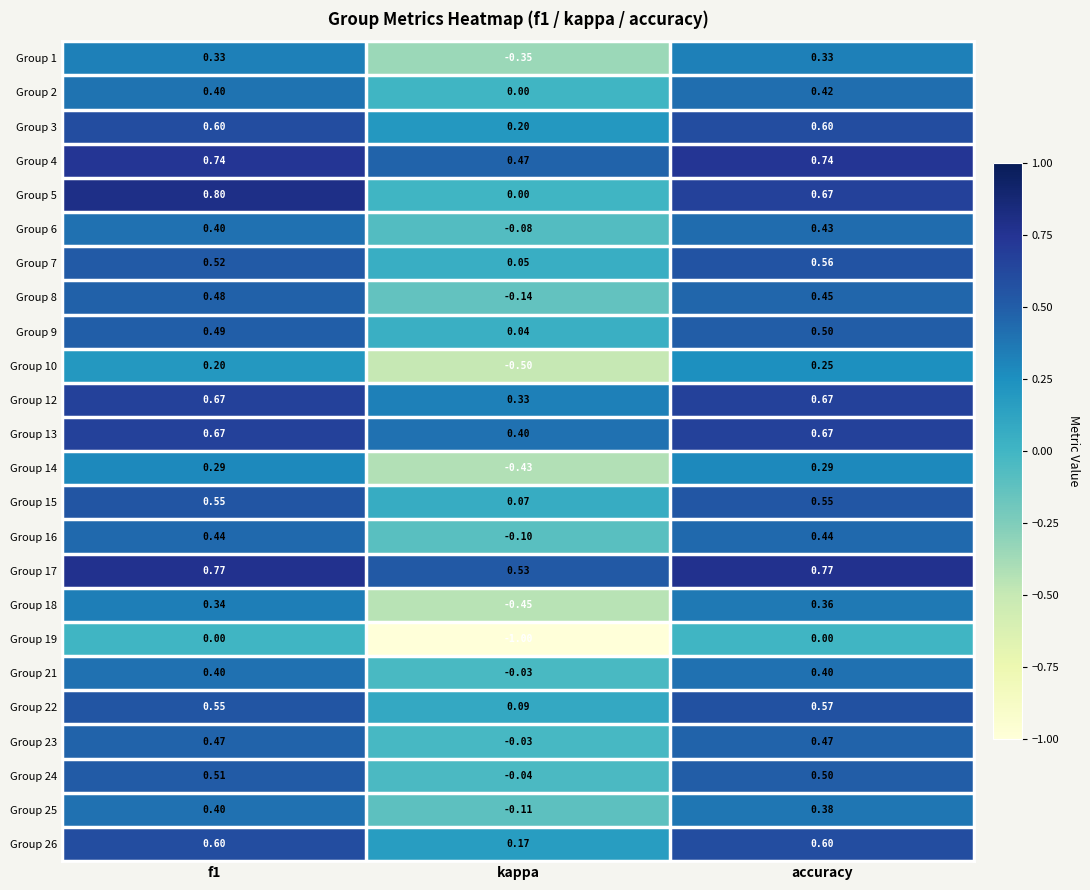

Which category has the highest value in the Group 22 series?

accuracy